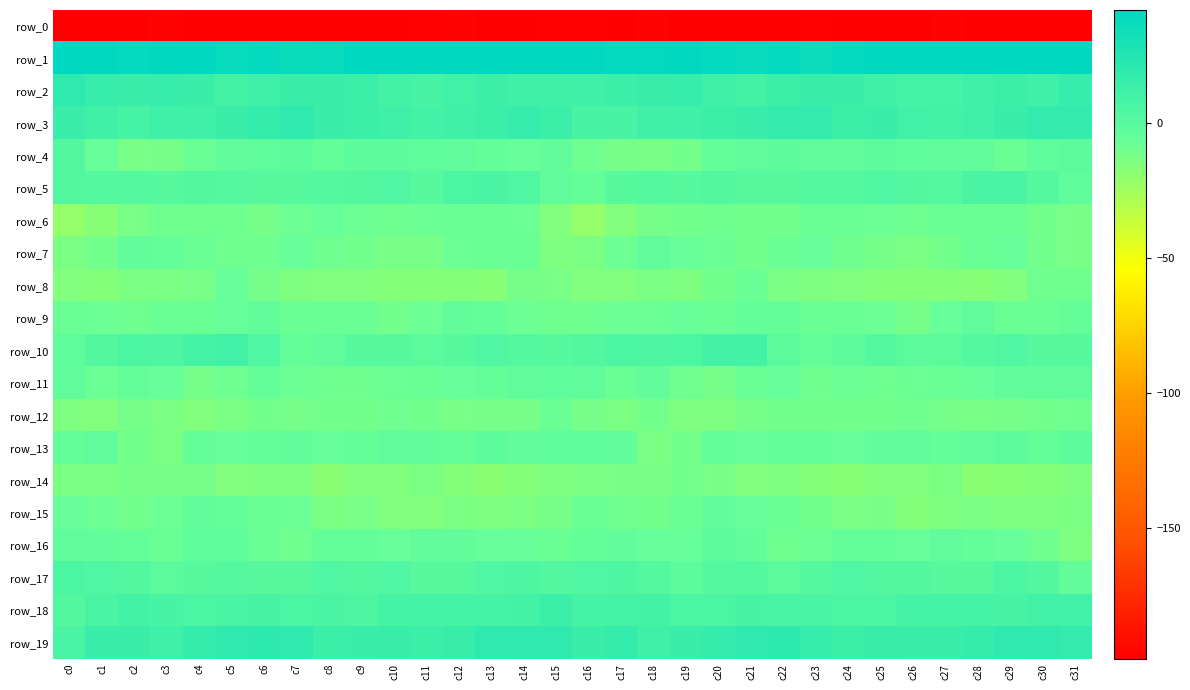

Reading right to left, what are all the values shown in this chart?

row_0: c31=-216.7	c30=-202.4	c29=-202.4	c28=-198.9	c27=-196.2	c26=-198.8	c25=-198.0	c24=-198.2	c23=-197.7	c22=-199.7	c21=-198.3	c20=-200.2	c19=-198.6	c18=-196.0	c17=-203.8	c16=-197.5	c15=-197.2	c14=-202.3	c13=-202.2	c12=-196.8	c11=-197.3	c10=-198.7	c9=-198.0	c8=-197.9	c7=-198.6	c6=-199.4	c5=-198.3	c4=-200.9	c3=-196.4	c2=-198.6	c1=-203.0	c0=-224.3
row_1: c31=53.3	c30=44.6	c29=43.3	c28=42.3	c27=43.5	c26=41.6	c25=41.7	c24=39.3	c23=35.9	c22=39.3	c21=39.1	c20=40.1	c19=41.9	c18=40.5	c17=39.7	c16=45.9	c15=47.2	c14=43.7	c13=42.2	c12=42.9	c11=43.0	c10=41.5	c9=41.2	c8=37.8	c7=36.5	c6=40.1	c5=38.9	c4=41.5	c3=41.5	c2=39.7	c1=44.2	c0=51.8
row_2: c31=16.2	c30=11.9	c29=13.2	c28=12.1	c27=8.1	c26=8.9	c25=11.7	c24=14.6	c23=14.8	c22=13.3	c21=9.8	c20=11.6	c19=16.1	c18=15.6	c17=13.3	c16=12.2	c15=11.0	c14=11.7	c13=13.6	c12=10.4	c11=7.8	c10=9.8	c9=12.9	c8=15.2	c7=14.4	c6=12.1	c5=9.5	c4=13.9	c3=16.4	c2=14.3	c1=16.5	c0=19.8
row_3: c31=17.8	c30=17.8	c29=14.3	c28=12.4	c27=9.9	c26=10.7	c25=13.9	c24=13.5	c23=17.9	c22=18.4	c21=14.8	c20=13.0	c19=12.5	c18=10.9	c17=7.4	c16=7.2	c15=13.2	c14=16.1	c13=13.7	c12=11.5	c11=9.4	c10=12.3	c9=13.6	c8=14.6	c7=19.4	c6=16.9	c5=13.9	c4=12.6	c3=12.5	c2=9.0	c1=11.2	c0=14.7
row_4: c31=-1.3	c30=-3.1	c29=-7.3	c28=-3.2	c27=-3.6	c26=-2.4	c25=-0.7	c24=-5.0	c23=-3.5	c22=-1.7	c21=-3.9	c20=-5.8	c19=-9.8	c18=-12.1	c17=-11.5	c16=-8.9	c15=-4.4	c14=-6.0	c13=-5.6	c12=-3.3	c11=-3.2	c10=-1.7	c9=-1.7	c8=-5.6	c7=-2.0	c6=-2.5	c5=-4.5	c4=-7.0	c3=-11.1	c2=-12.5	c1=-6.8	c0=3.2
row_5: c31=-2.6	c30=2.5	c29=6.6	c28=6.3	c27=2.4	c26=2.6	c25=4.3	c24=2.3	c23=1.8	c22=0.3	c21=1.0	c20=3.0	c19=1.0	c18=2.3	c17=1.1	c16=-5.4	c15=-3.6	c14=4.1	c13=7.1	c12=5.3	c11=1.0	c10=3.9	c9=3.4	c8=2.2	c7=1.2	c6=0.3	c5=2.0	c4=2.6	c3=1.2	c2=2.3	c1=2.0	c0=3.3
row_6: c31=-11.9	c30=-9.8	c29=-7.0	c28=-7.8	c27=-7.3	c26=-9.1	c25=-8.3	c24=-7.1	c23=-7.4	c22=-10.4	c21=-10.6	c20=-9.3	c19=-9.8	c18=-10.8	c17=-15.3	c16=-20.9	c15=-15.3	c14=-8.3	c13=-7.2	c12=-7.7	c11=-8.0	c10=-8.9	c9=-8.2	c8=-6.7	c7=-8.3	c6=-11.3	c5=-9.7	c4=-9.6	c3=-9.7	c2=-12.1	c1=-16.5	c0=-20.6
row_7: c31=-11.8	c30=-10.1	c29=-6.9	c28=-7.7	c27=-10.7	c26=-12.9	c25=-10.9	c24=-9.4	c23=-6.9	c22=-7.7	c21=-9.8	c20=-8.4	c19=-6.7	c18=-3.7	c17=-8.1	c16=-12.9	c15=-13.8	c14=-7.8	c13=-7.6	c12=-8.5	c11=-12.1	c10=-12.2	c9=-10.1	c8=-9.1	c7=-6.0	c6=-9.3	c5=-9.3	c4=-7.8	c3=-5.5	c2=-4.3	c1=-10.0	c0=-12.6
row_8: c31=-9.7	c30=-9.7	c29=-15.3	c28=-16.6	c27=-16.1	c26=-15.9	c25=-15.4	c24=-15.0	c23=-13.8	c22=-13.2	c21=-7.0	c20=-9.9	c19=-13.9	c18=-12.8	c17=-15.4	c16=-15.3	c15=-11.8	c14=-11.2	c13=-16.9	c12=-16.2	c11=-16.3	c10=-15.5	c9=-15.4	c8=-14.5	c7=-13.8	c6=-11.4	c5=-6.3	c4=-12.4	c3=-13.4	c2=-13.3	c1=-16.1	c0=-14.5
row_9: c31=-5.6	c30=-7.6	c29=-7.4	c28=-4.0	c27=-6.2	c26=-10.8	c25=-8.4	c24=-7.5	c23=-7.6	c22=-5.3	c21=-5.4	c20=-7.0	c19=-6.6	c18=-8.6	c17=-8.5	c16=-9.2	c15=-8.9	c14=-8.4	c13=-5.8	c12=-4.1	c11=-8.3	c10=-10.7	c9=-7.6	c8=-7.6	c7=-7.0	c6=-4.9	c5=-6.0	c4=-7.0	c3=-7.0	c2=-8.9	c1=-8.5	c0=-7.6
row_10: c31=0.9	c30=0.3	c29=4.2	c28=2.3	c27=-0.4	c26=-0.6	c25=1.8	c24=-1.6	c23=-5.3	c22=-1.0	c21=9.6	c20=9.7	c19=5.6	c18=4.9	c17=6.0	c16=3.3	c15=0.8	c14=1.8	c13=3.9	c12=1.2	c11=-1.0	c10=0.5	c9=1.3	c8=-3.6	c7=-5.4	c6=3.6	c5=10.8	c4=8.4	c3=4.6	c2=5.8	c1=2.7	c0=-2.8
row_11: c31=-3.8	c30=-3.3	c29=-4.2	c28=-6.5	c27=-7.0	c26=-8.0	c25=-9.3	c24=-8.8	c23=-9.4	c22=-6.4	c21=-7.2	c20=-11.1	c19=-9.2	c18=-4.7	c17=-7.2	c16=-3.9	c15=-2.9	c14=-3.2	c13=-5.3	c12=-6.6	c11=-7.3	c10=-8.8	c9=-9.1	c8=-8.9	c7=-8.7	c6=-5.9	c5=-9.0	c4=-11.0	c3=-6.9	c2=-5.4	c1=-7.9	c0=-3.3
row_12: c31=-9.2	c30=-10.5	c29=-10.8	c28=-11.8	c27=-10.8	c26=-9.4	c25=-9.9	c24=-10.6	c23=-10.4	c22=-10.2	c21=-11.5	c20=-14.4	c19=-14.4	c18=-10.6	c17=-12.8	c16=-11.2	c15=-7.8	c14=-10.9	c13=-10.7	c12=-11.8	c11=-10.4	c10=-9.2	c9=-10.6	c8=-10.2	c7=-10.7	c6=-10.3	c5=-12.8	c4=-14.8	c3=-12.7	c2=-10.8	c1=-14.6	c0=-14.1
row_13: c31=-2.0	c30=-5.1	c29=-2.0	c28=-4.5	c27=-5.2	c26=-3.8	c25=-4.6	c24=-6.5	c23=-5.2	c22=-5.3	c21=-6.4	c20=-5.5	c19=-10.1	c18=-13.2	c17=-5.0	c16=-3.0	c15=-2.7	c14=-4.5	c13=-1.7	c12=-5.7	c11=-4.6	c10=-3.6	c9=-5.8	c8=-6.0	c7=-5.0	c6=-6.0	c5=-6.2	c4=-5.8	c3=-12.9	c2=-10.5	c1=-3.8	c0=-5.7
row_14: c31=-13.7	c30=-16.1	c29=-16.8	c28=-17.4	c27=-13.3	c26=-14.9	c25=-14.8	c24=-17.0	c23=-15.5	c22=-13.6	c21=-14.5	c20=-12.5	c19=-10.6	c18=-11.9	c17=-12.1	c16=-12.9	c15=-13.5	c14=-15.8	c13=-17.5	c12=-16.1	c11=-13.1	c10=-15.3	c9=-15.2	c8=-17.3	c7=-14.2	c6=-13.7	c5=-14.5	c4=-11.1	c3=-11.3	c2=-11.6	c1=-13.0	c0=-13.0
row_15: c31=-13.2	c30=-13.9	c29=-13.5	c28=-13.1	c27=-13.6	c26=-16.1	c25=-12.3	c24=-12.7	c23=-10.2	c22=-6.9	c21=-6.8	c20=-4.4	c19=-7.2	c18=-10.1	c17=-9.0	c16=-7.6	c15=-10.8	c14=-12.8	c13=-14.2	c12=-12.6	c11=-14.9	c10=-15.1	c9=-11.7	c8=-12.9	c7=-8.0	c6=-7.0	c5=-6.0	c4=-4.9	c3=-8.6	c2=-10.1	c1=-8.3	c0=-6.8
row_16: c31=-13.6	c30=-9.0	c29=-6.2	c28=-5.3	c27=-3.7	c26=-6.1	c25=-5.7	c24=-5.3	c23=-8.1	c22=-9.3	c21=-4.5	c20=-1.3	c19=-6.5	c18=-6.2	c17=-4.8	c16=-5.2	c15=-7.6	c14=-6.7	c13=-6.4	c12=-4.3	c11=-4.5	c10=-6.2	c9=-5.5	c8=-5.9	c7=-9.2	c6=-7.6	c5=-2.7	c4=-2.8	c3=-7.1	c2=-5.7	c1=-4.7	c0=-3.4
row_17: c31=-4.3	c30=2.8	c29=5.4	c28=1.4	c27=0.0	c26=2.9	c25=3.2	c24=3.5	c23=2.1	c22=-1.2	c21=1.5	c20=2.1	c19=-1.8	c18=1.7	c17=4.4	c16=3.4	c15=3.3	c14=5.0	c13=4.0	c12=0.6	c11=0.4	c10=3.8	c9=2.7	c8=4.0	c7=0.3	c6=0.0	c5=1.8	c4=0.7	c3=-1.2	c2=3.1	c1=4.2	c0=6.0
row_18: c31=10.6	c30=10.7	c29=7.8	c28=9.1	c27=8.2	c26=8.8	c25=5.8	c24=5.5	c23=6.4	c22=6.4	c21=7.2	c20=6.1	c19=6.0	c18=9.3	c17=8.8	c16=8.9	c15=13.2	c14=9.3	c13=8.3	c12=8.8	c11=8.3	c10=8.3	c9=4.9	c8=6.3	c7=6.0	c6=7.3	c5=6.7	c4=5.7	c3=7.3	c2=9.6	c1=6.8	c0=3.4
row_19: c31=17.8	c30=19.0	c29=19.5	c28=17.2	c27=14.2	c26=14.2	c25=14.8	c24=13.5	c23=16.5	c22=21.2	c21=19.8	c20=17.3	c19=14.2	c18=12.0	c17=16.8	c16=14.4	c15=18.6	c14=19.0	c13=19.8	c12=15.5	c11=13.7	c10=14.8	c9=14.5	c8=13.6	c7=19.1	c6=21.2	c5=18.6	c4=16.9	c3=12.5	c2=13.8	c1=14.4	c0=6.9